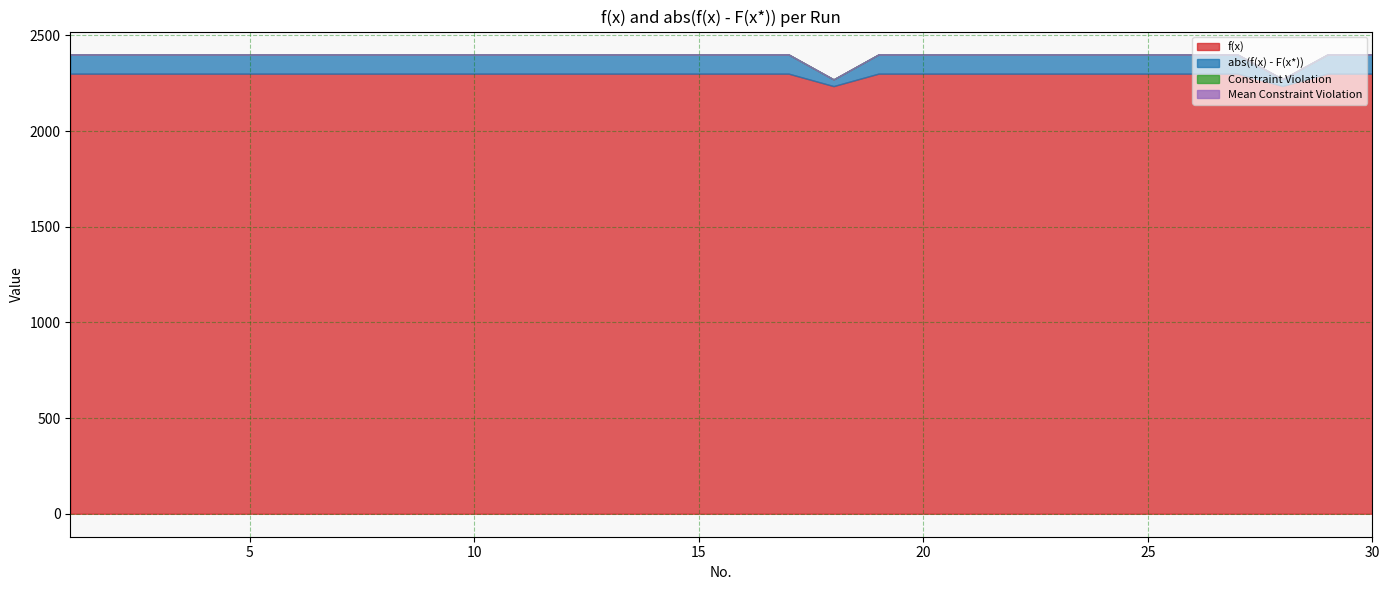

Reading right to left, transcribe all the data shown in this chart.

f(x): 30=2300.0	29=2300.0	28=2235.8	27=2300.0	26=2300.0	25=2300.0	24=2300.0	23=2300.0	22=2300.0	21=2300.0	20=2300.0	19=2300.0	18=2235.0	17=2300.0	16=2300.0	15=2300.0	14=2300.0	13=2300.0	12=2300.0	11=2300.0	10=2300.0	9=2300.0	8=2300.0	7=2300.0	6=2300.0	5=2300.0	4=2300.0	3=2300.0	2=2300.0	1=2300.0
abs(f(x) - F(x*)): 30=100.0	29=100.0	28=35.8	27=100.0	26=100.0	25=100.0	24=100.0	23=100.0	22=100.0	21=100.0	20=100.0	19=100.0	18=35.0	17=100.0	16=100.0	15=100.0	14=100.0	13=100.0	12=100.0	11=100.0	10=100.0	9=100.0	8=100.0	7=100.0	6=100.0	5=100.0	4=100.0	3=100.0	2=100.0	1=100.0
Constraint Violation: 30=0.0	29=0.0	28=0.0	27=0.0	26=0.0	25=0.0	24=0.0	23=0.0	22=0.0	21=0.0	20=0.0	19=0.0	18=0.0	17=0.0	16=0.0	15=0.0	14=0.0	13=0.0	12=0.0	11=0.0	10=0.0	9=0.0	8=0.0	7=0.0	6=0.0	5=0.0	4=0.0	3=0.0	2=0.0	1=0.0
Mean Constraint Violation: 30=0.0	29=0.0	28=0.0	27=0.0	26=0.0	25=0.0	24=0.0	23=0.0	22=0.0	21=0.0	20=0.0	19=0.0	18=0.0	17=0.0	16=0.0	15=0.0	14=0.0	13=0.0	12=0.0	11=0.0	10=0.0	9=0.0	8=0.0	7=0.0	6=0.0	5=0.0	4=0.0	3=0.0	2=0.0	1=0.0